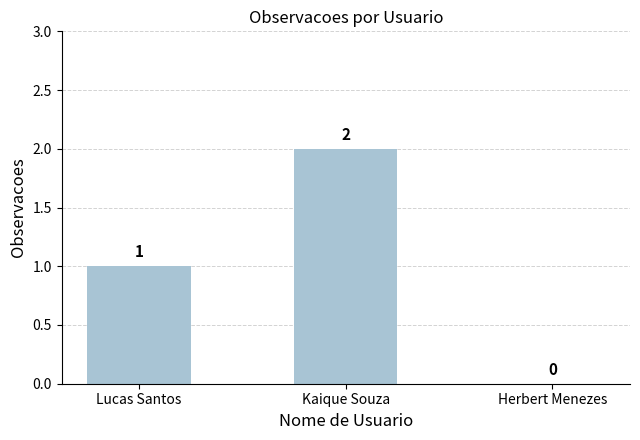

Where is the data nearest to the value 1?

Lucas Santos